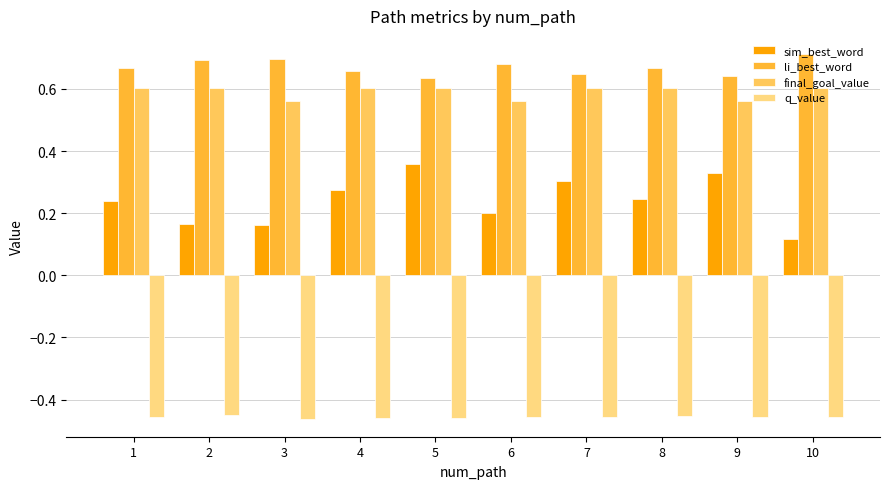

The q_value series shows -0.2 at 10. True or false?

False